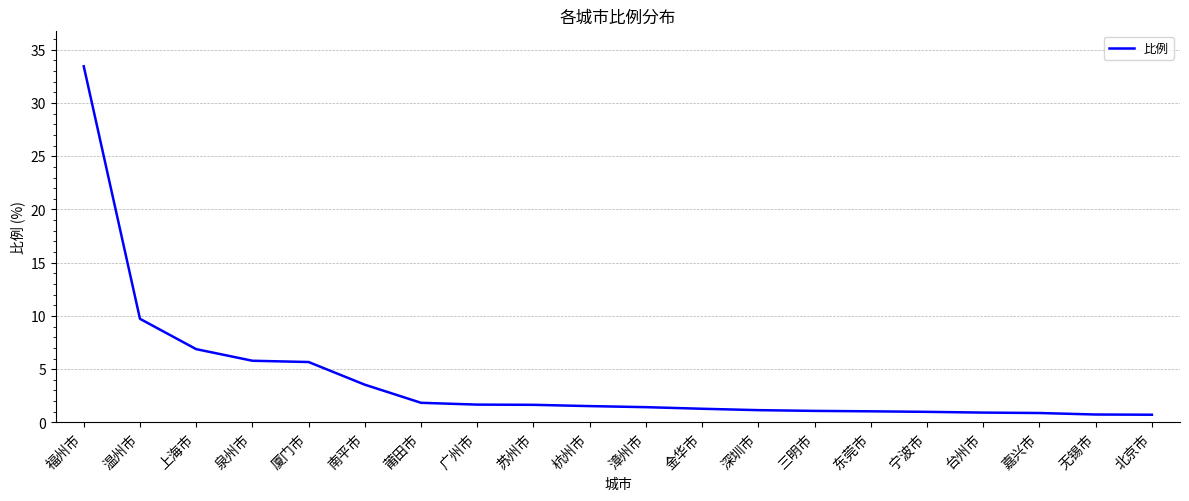

What position from the right is 莆田市?

14